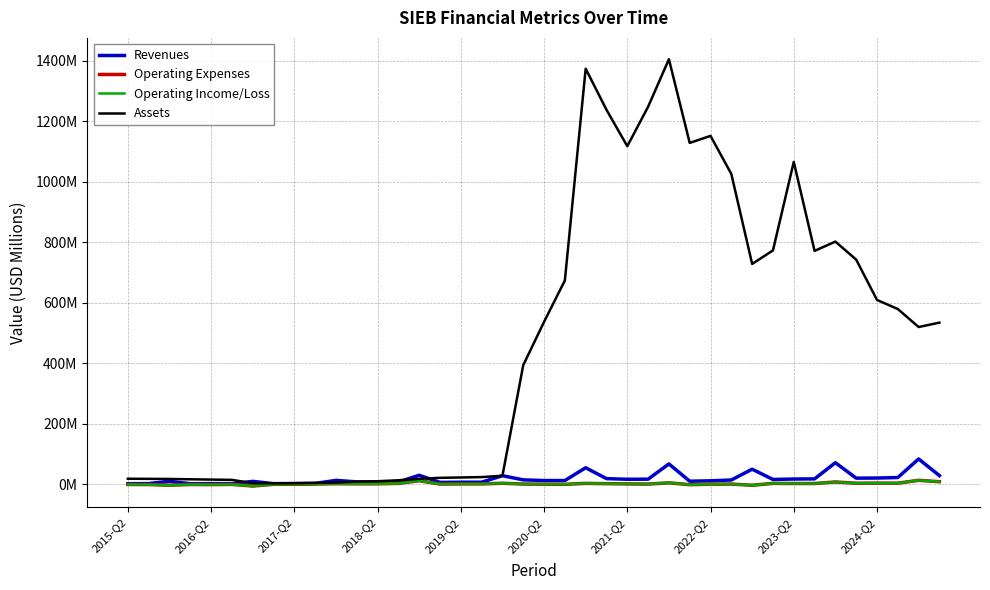

True or false: Revenues and Operating Expenses intersect in this chart.

False